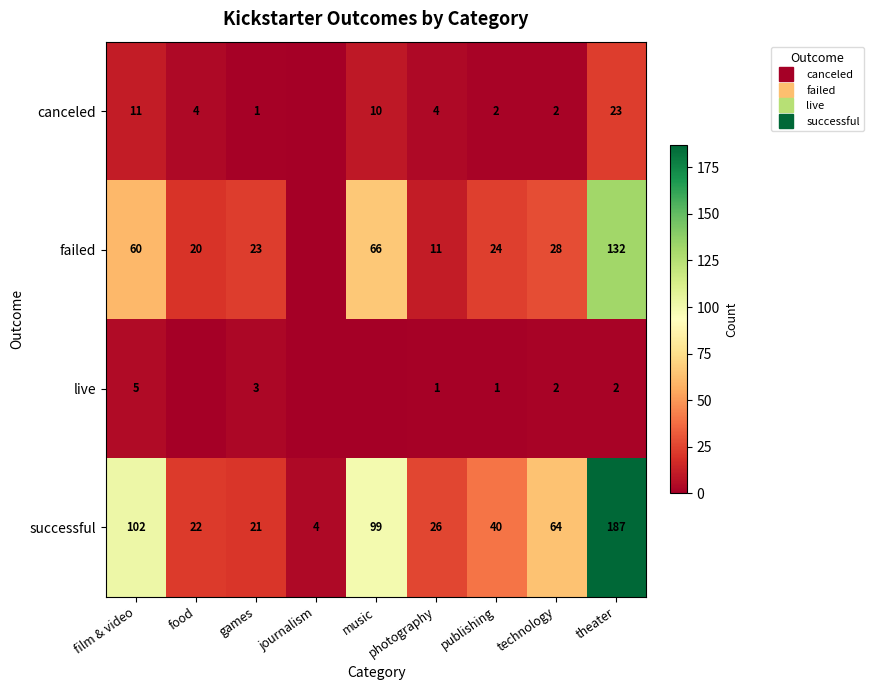

How many series are shown in this chart?

4